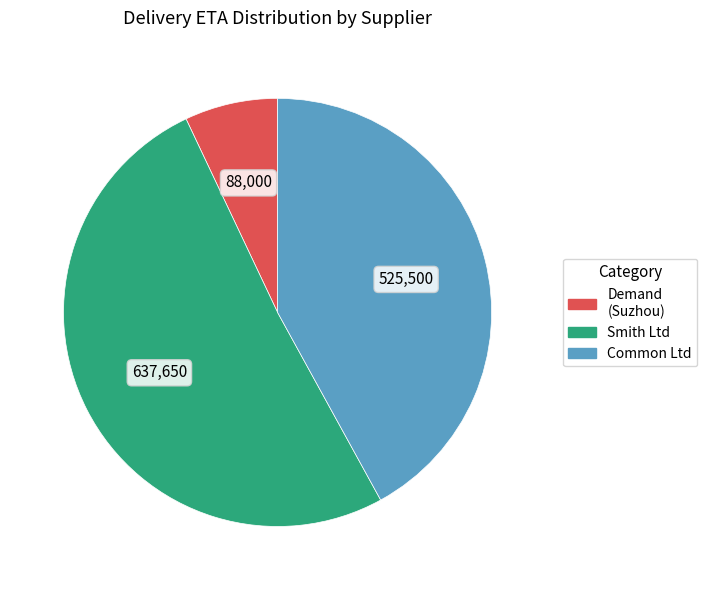

Is there a majority slice in this chart?

Yes